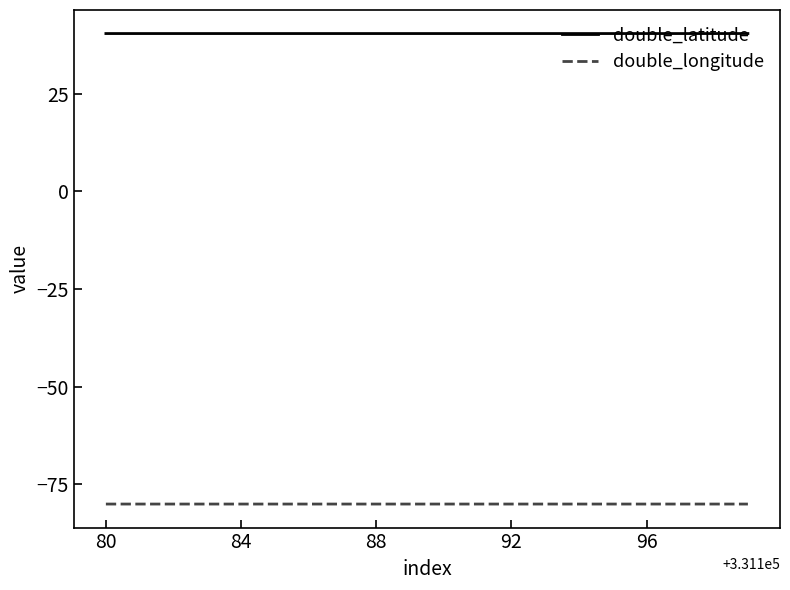

Which series has the largest total across all categories?

double_latitude